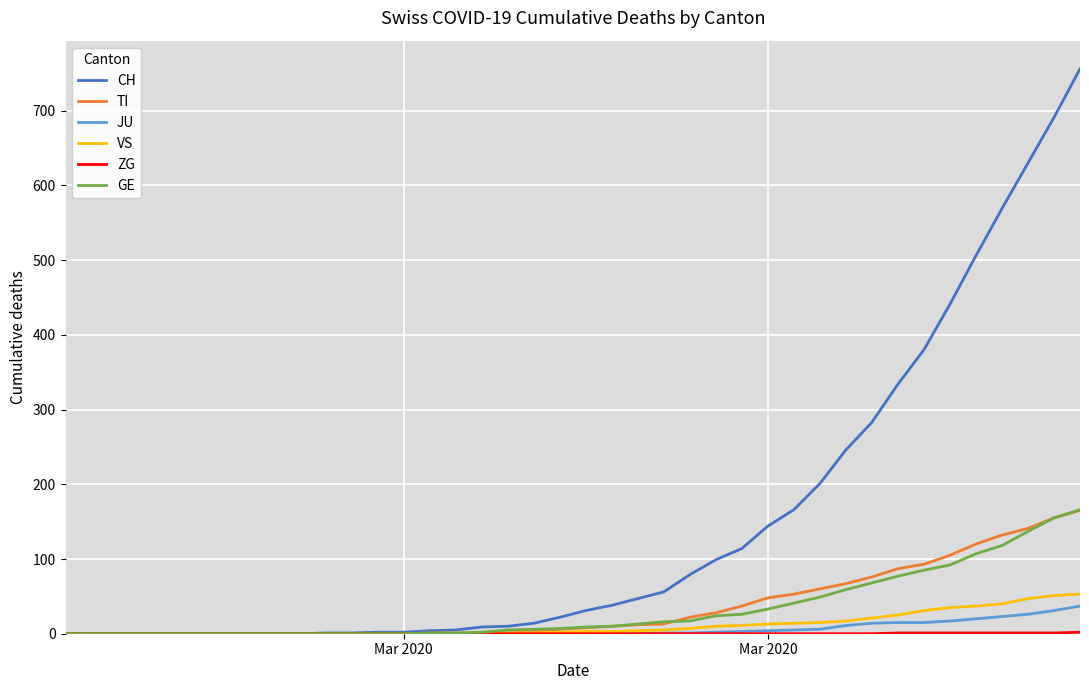

Which series has the largest total across all categories?

CH